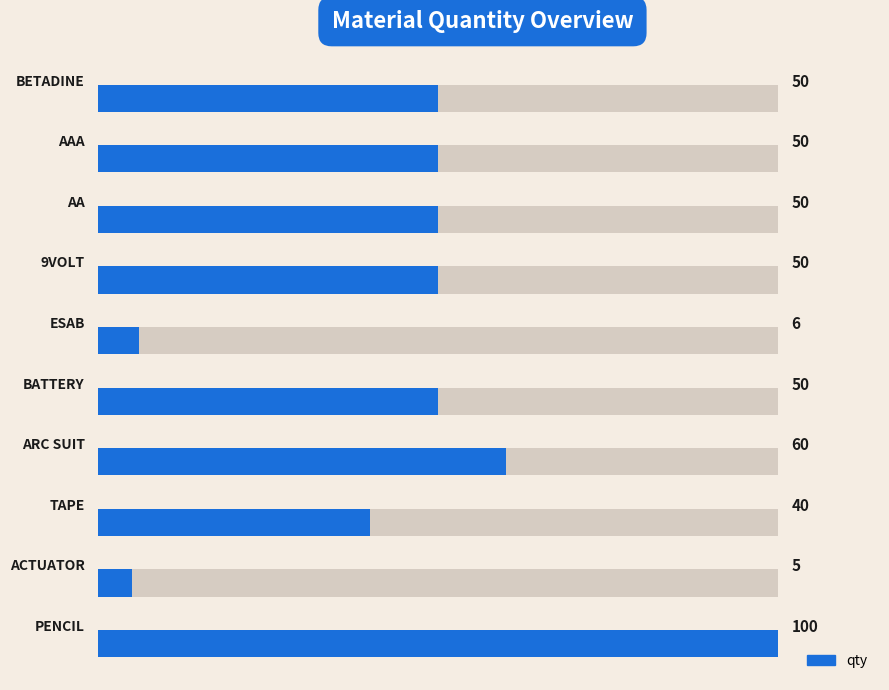

What is the difference between the maximum and minimum values?

95